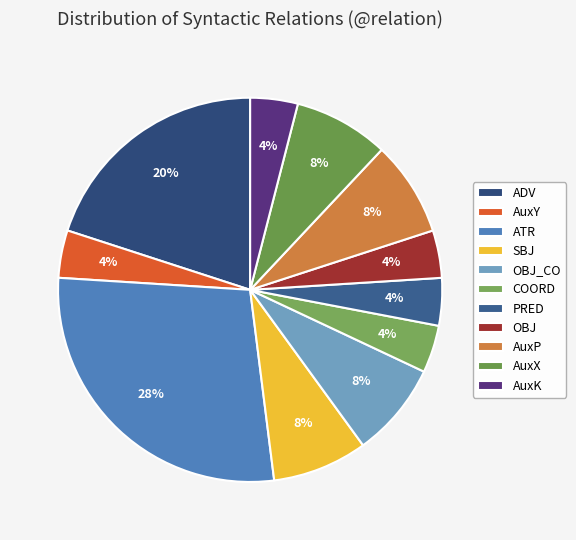

Is there a majority slice in this chart?

No